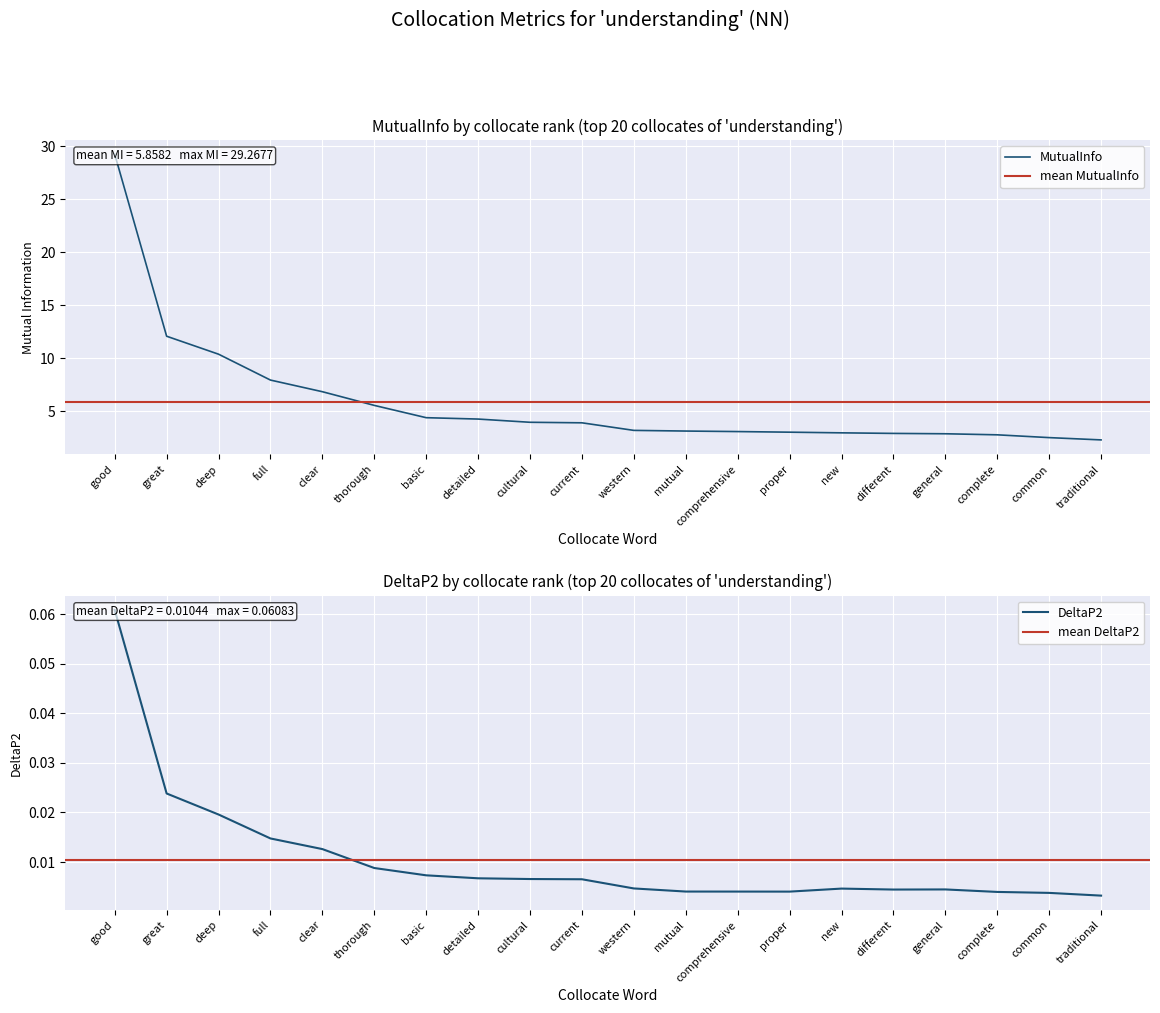

Reading right to left, list all the values displayed in this chart.

MutualInfo: 2.3	2.5	2.8	2.9	2.9	3.0	3.0	3.1	3.1	3.2	3.9	3.9	4.3	4.4	5.5	6.8	7.9	10.4	12.1	29.3
DeltaP2: 0.0	0.0	0.0	0.0	0.0	0.0	0.0	0.0	0.0	0.0	0.0	0.0	0.0	0.0	0.0	0.0	0.0	0.0	0.0	0.1